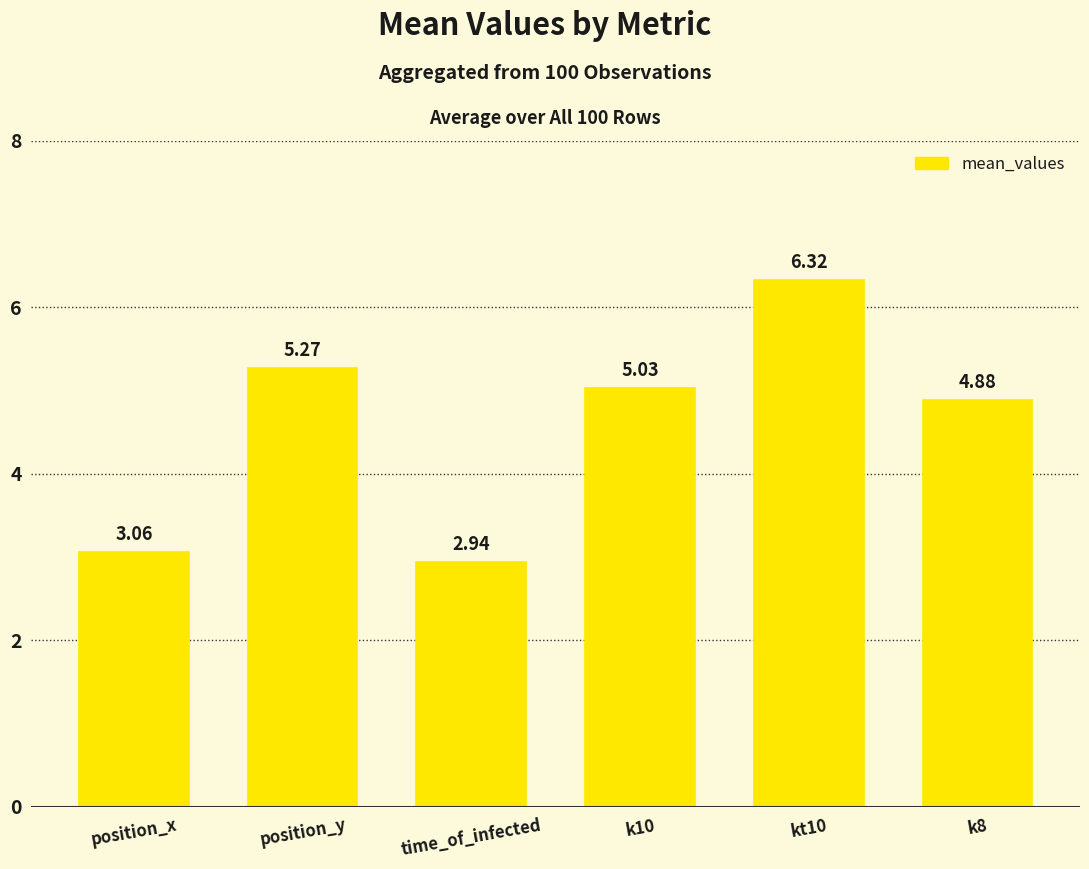

The value at k8 is 4.9. True or false?

True